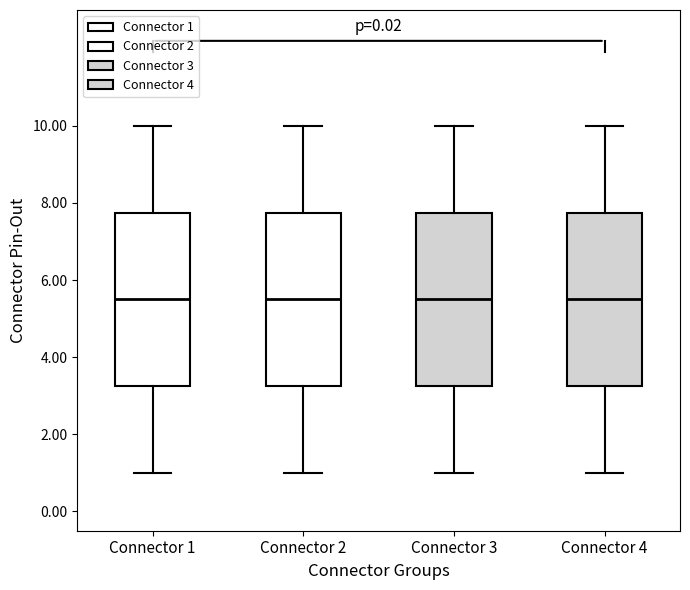

Reading left to right, transcribe this box plot: for each box, give where its median line is, the range the box spans, and where its two whiskers end, as read against the y-axis. The values are not printed on the chart, so give them approximately, as read against the axis.

Connector 1: median 5.6, box 3.2 to 7.8, whiskers 1.0 to 10.0
Connector 2: median 5.6, box 3.2 to 7.8, whiskers 1.0 to 10.0
Connector 3: median 5.6, box 3.2 to 7.8, whiskers 1.0 to 10.0
Connector 4: median 5.6, box 3.2 to 7.8, whiskers 1.0 to 10.0